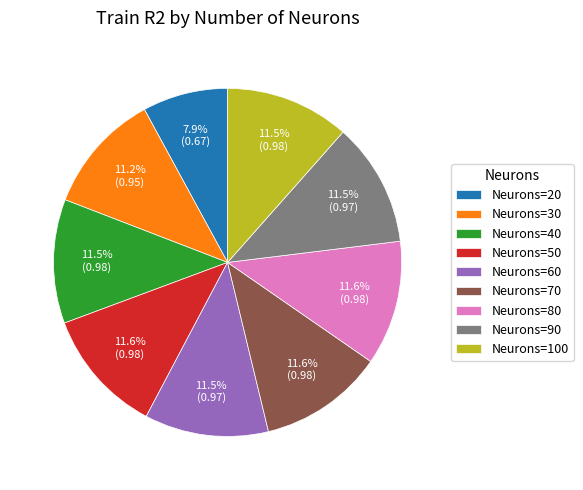

Combined, do Neurons=80 and Neurons=20 account for over 50%?

No